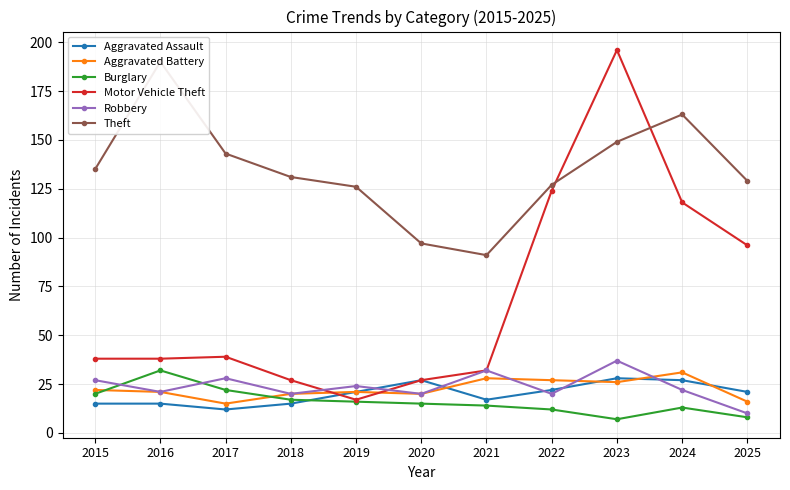

Which series changed the most between 2022 and 2025?

Motor Vehicle Theft